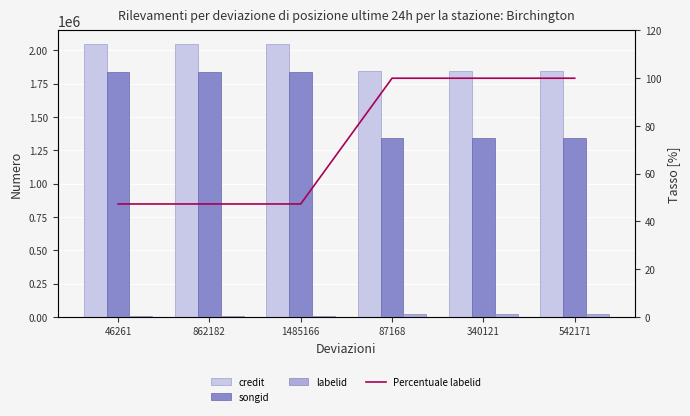

Read the labelid value at 1485166.

9011.0